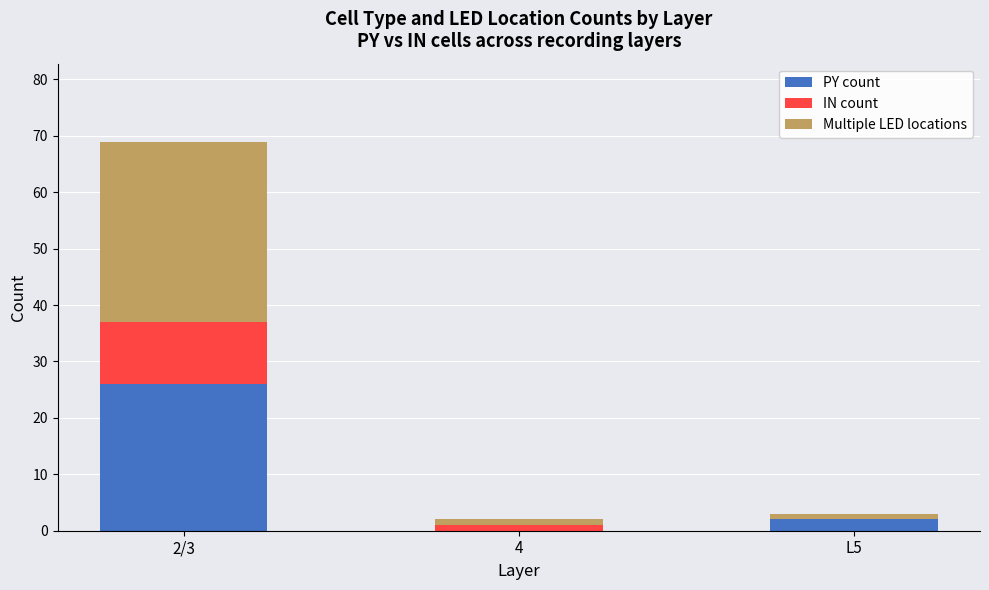

What is the sum of all PY count values?

28